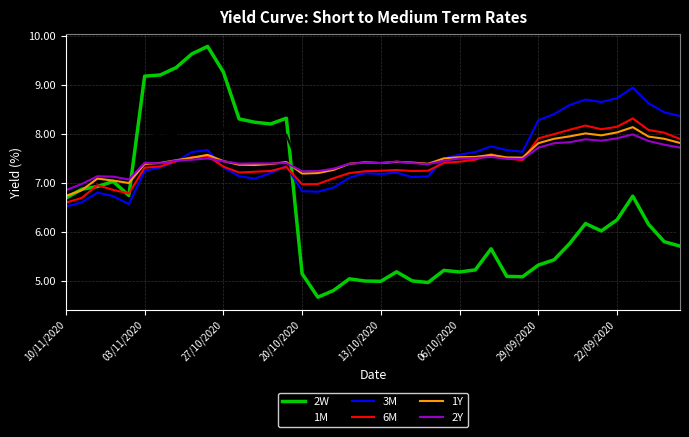

True or false: 1M and 2Y intersect in this chart.

True